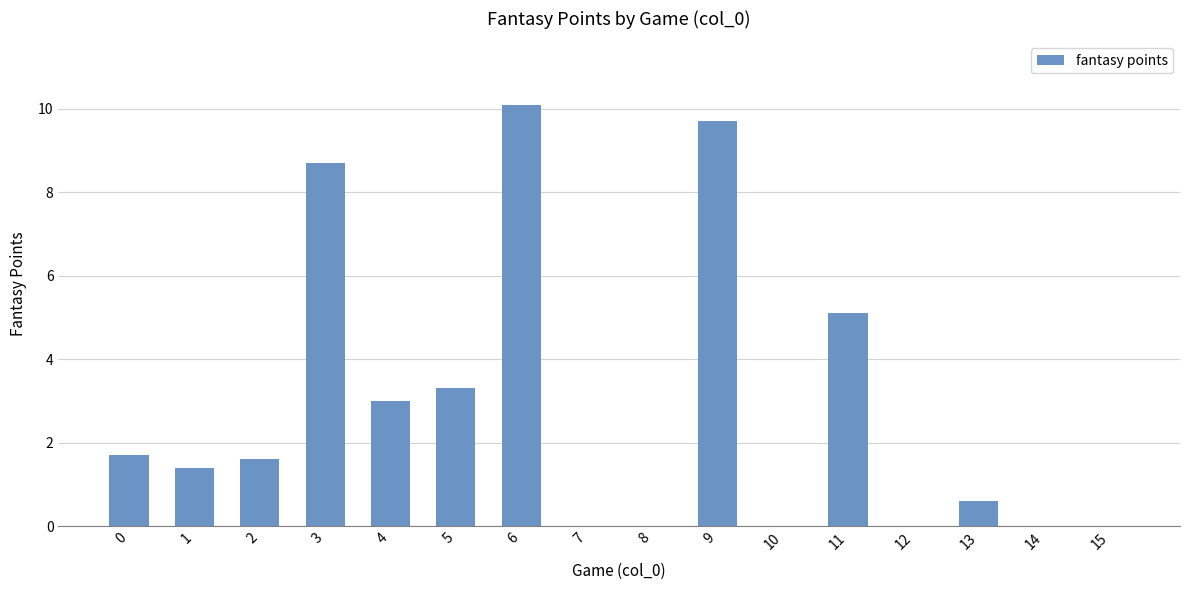

What is the maximum value shown in the chart?

10.1